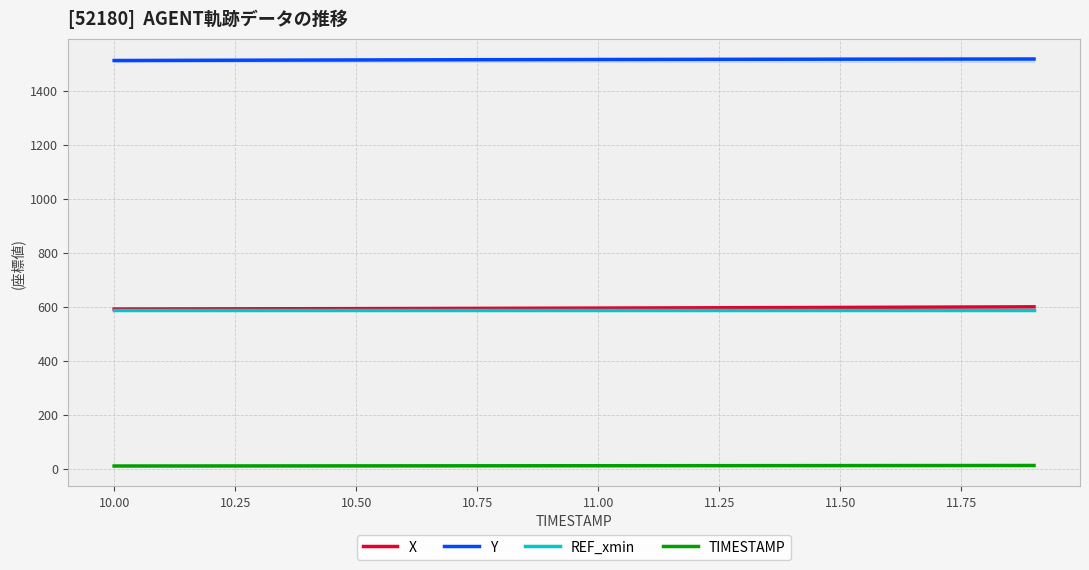

Which series has the largest total across all categories?

Y